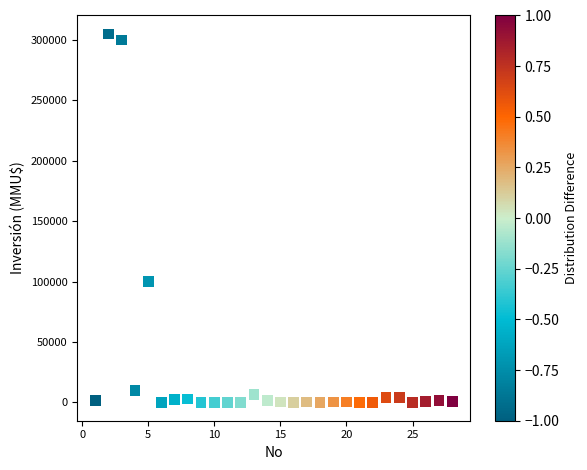

What Y value in the scatter plot is closest to 152500?

100320